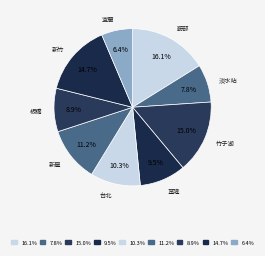

How many segments does this pie chart have?

9